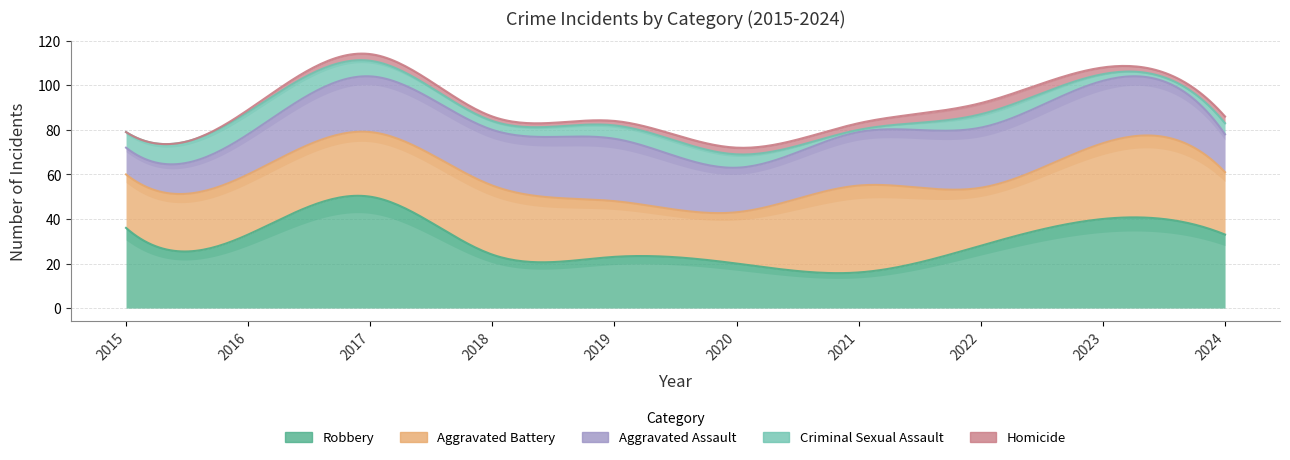

The value of Robbery at 2015 is 8. True or false?

False